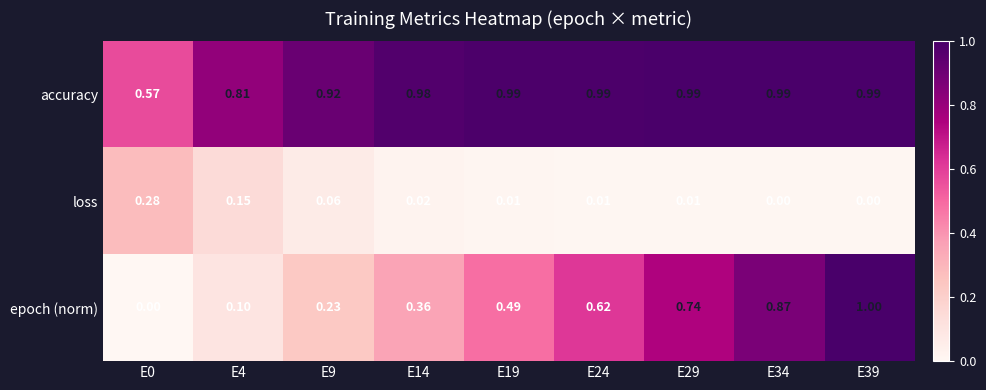

Is the value of accuracy at E0 greater than the value of loss at E24?

Yes